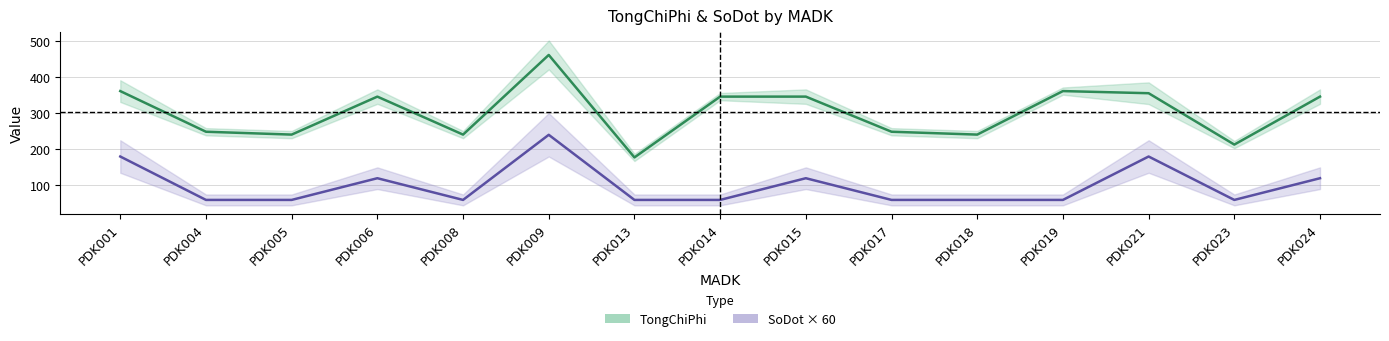

Reading left to right, list all the values displayed in this chart.

TongChiPhi: 360.9	248.5	240.6	345.6	240.6	460.8	177.5	345.6	345.6	248.5	240.6	360.9	355.0	213.0	345.6
SoDot: 180.0	60.0	60.0	120.0	60.0	240.0	60.0	60.0	120.0	60.0	60.0	60.0	180.0	60.0	120.0